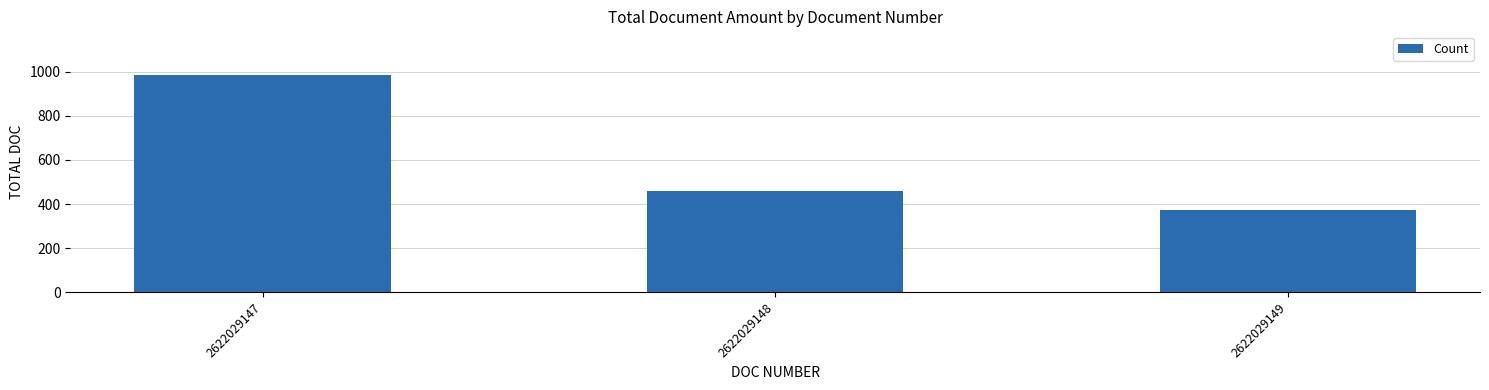

List the labels in order of value, largest first.

2622029147, 2622029148, 2622029149